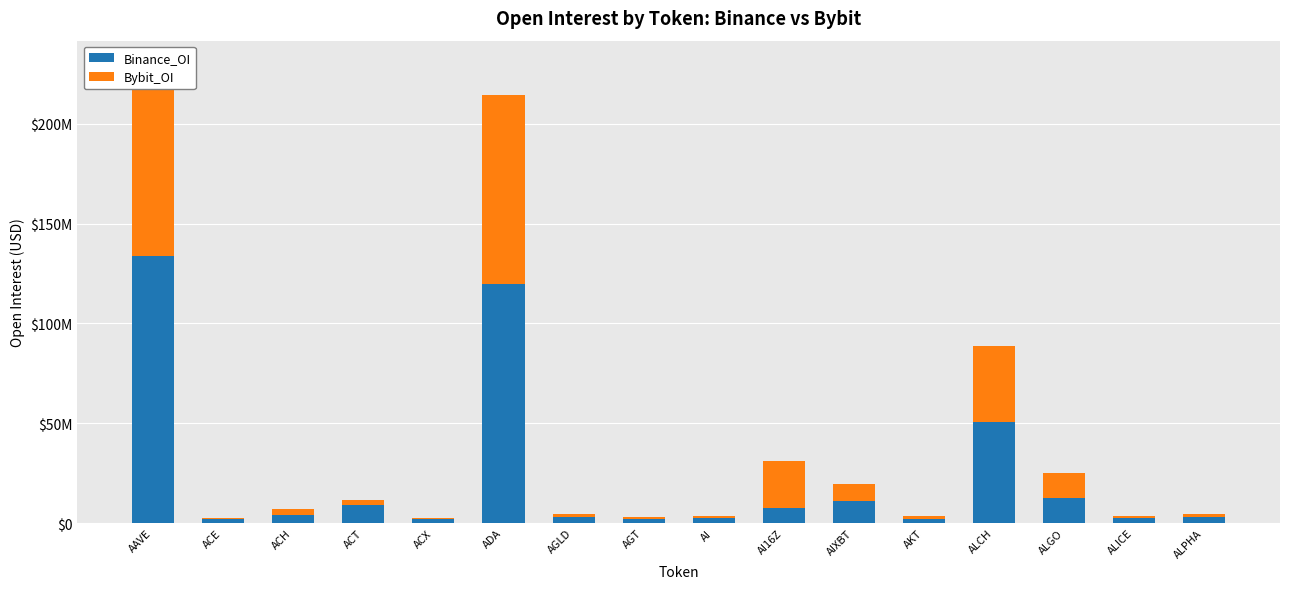

The value of Bybit_OI at ALICE is 344125. True or false?

False